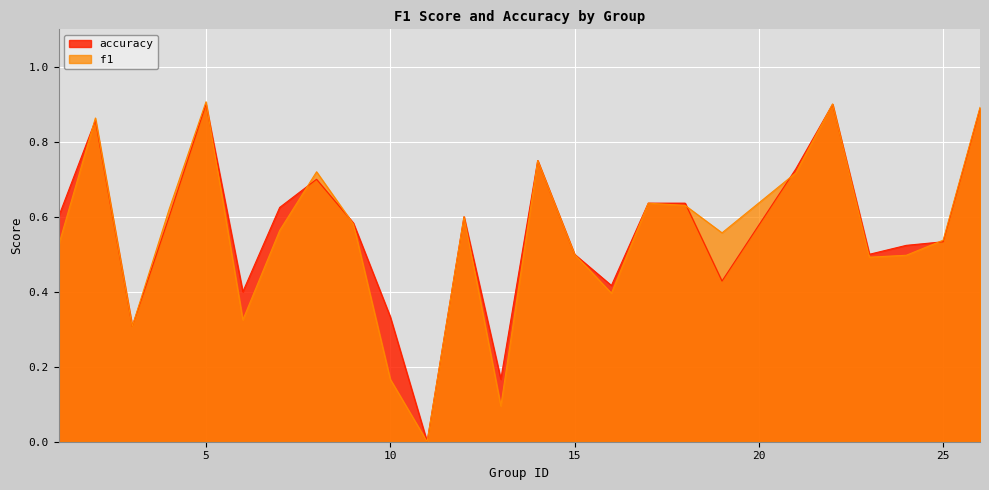

List the series in order of their peak value, highest first.

f1, accuracy